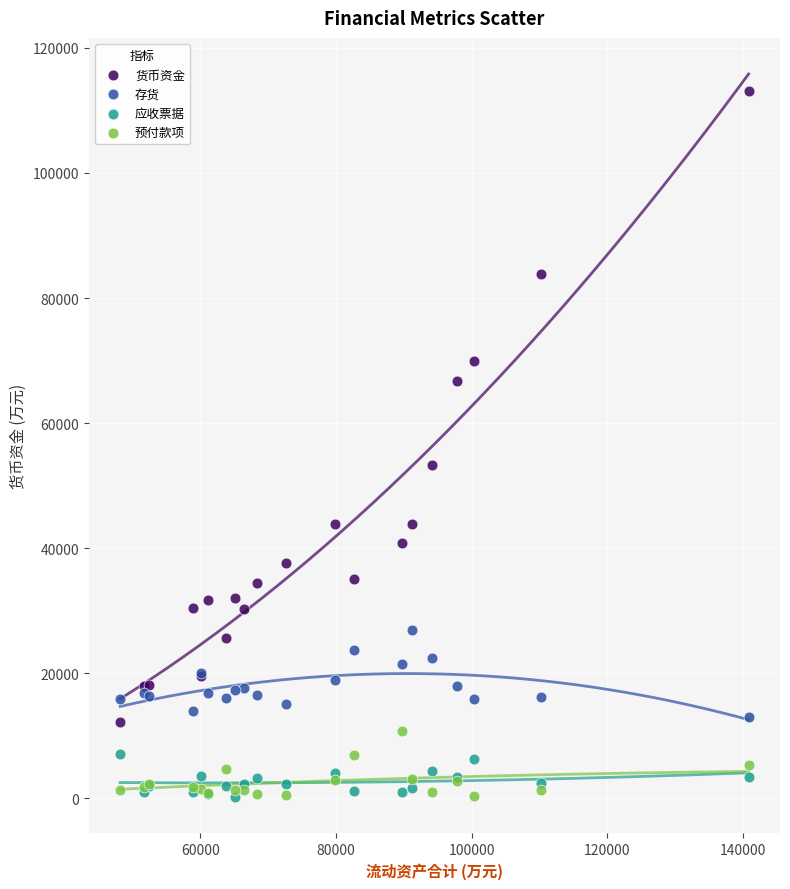

Across all series, what Y value is closest to 56683?

53309